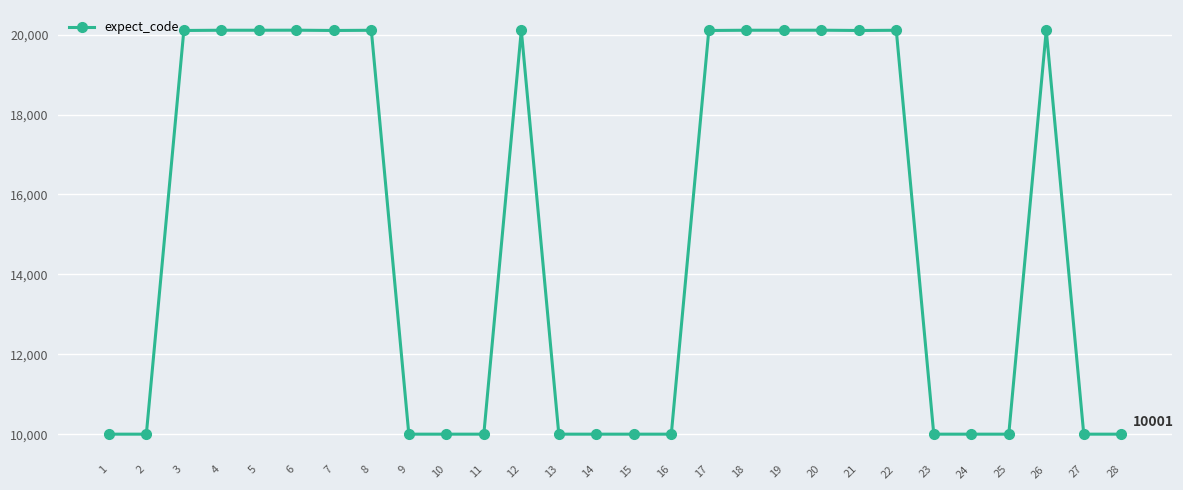

Does the chart have visible grid lines?

Yes